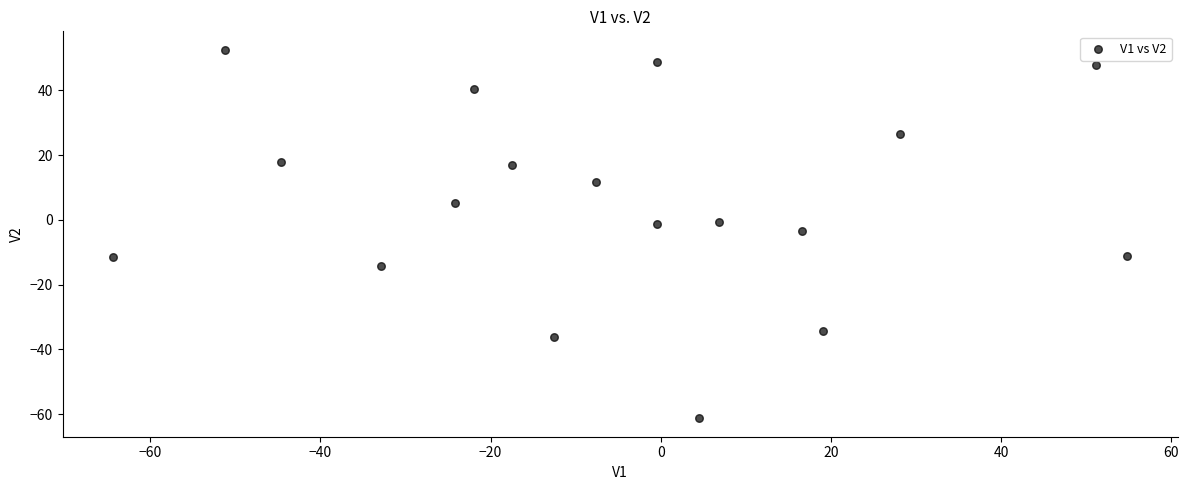

What is the range of X values (max minus min)?

119.2